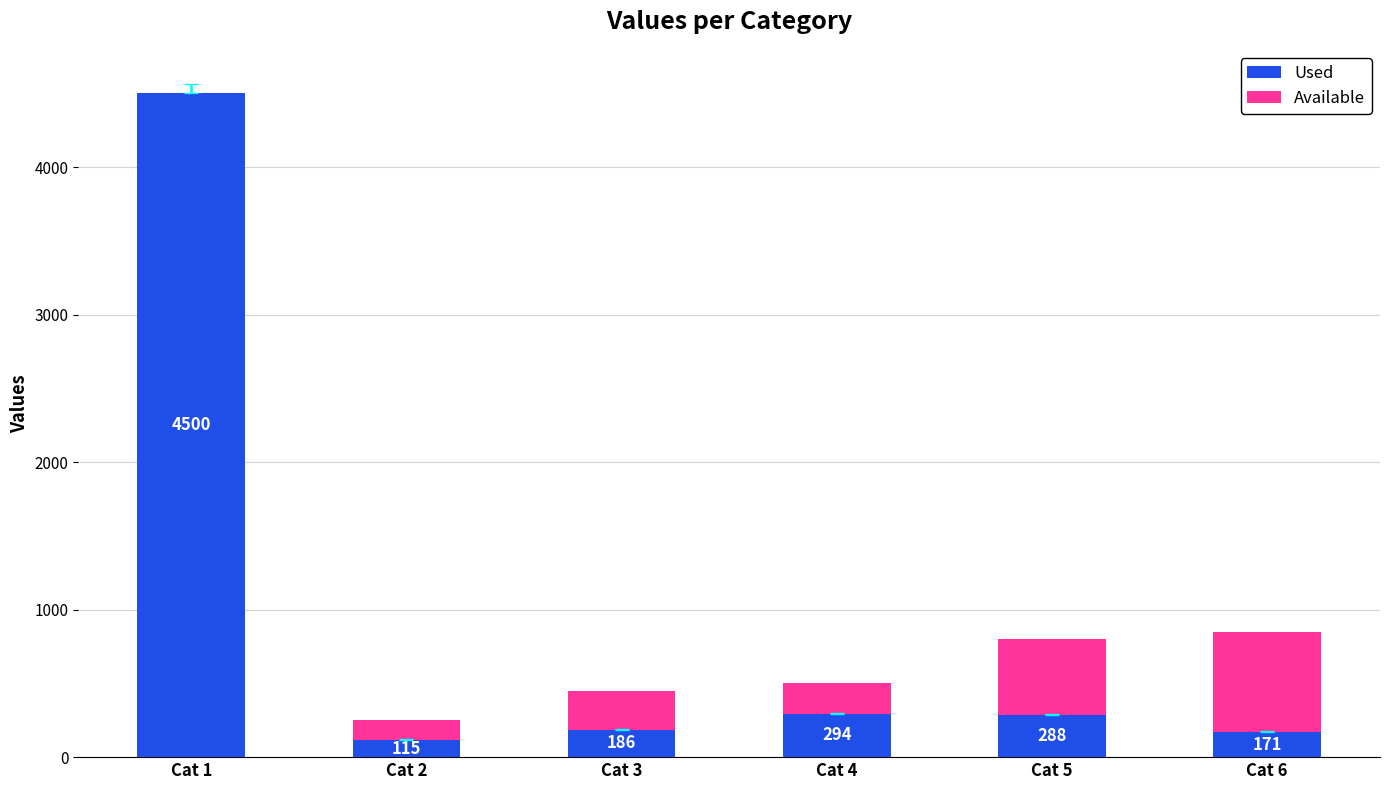

At which category is the sum across all series the highest?

Cat 1